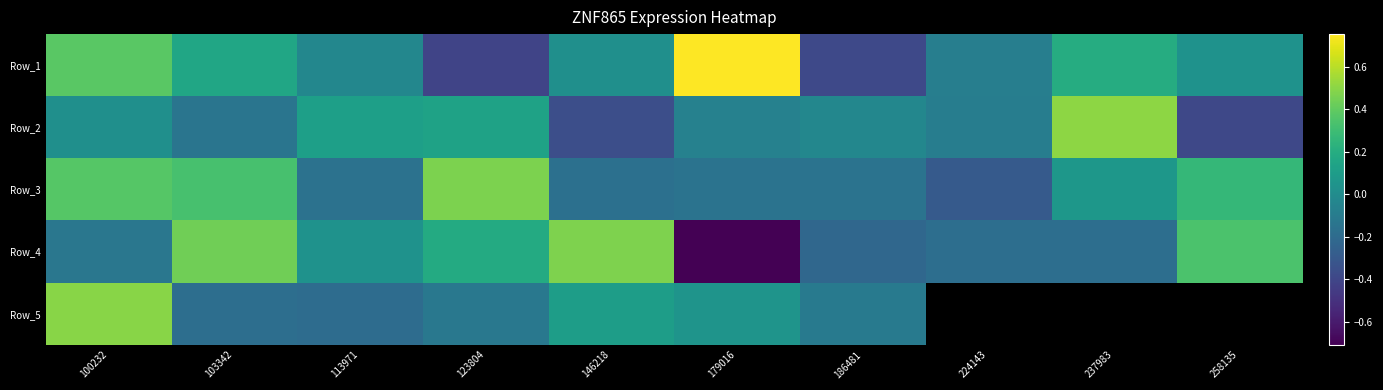

What is the sum of all Row_1 values?

0.6